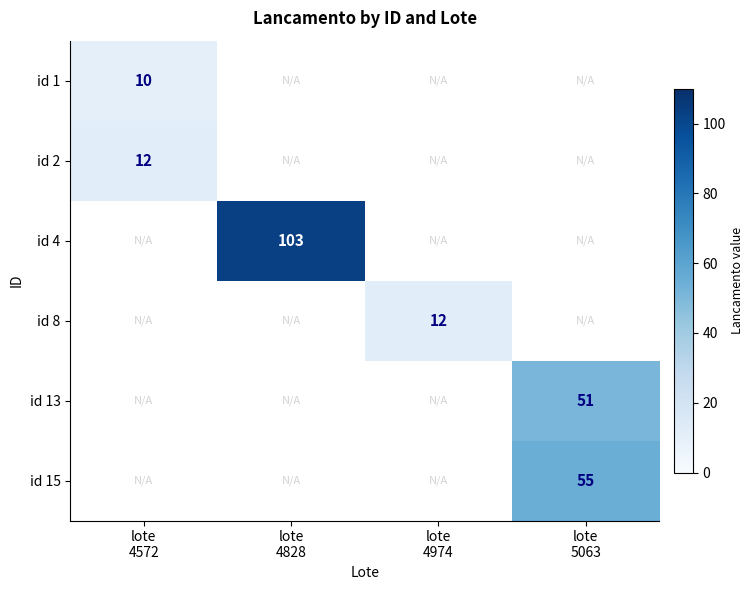

What is the smallest value displayed?

10.0